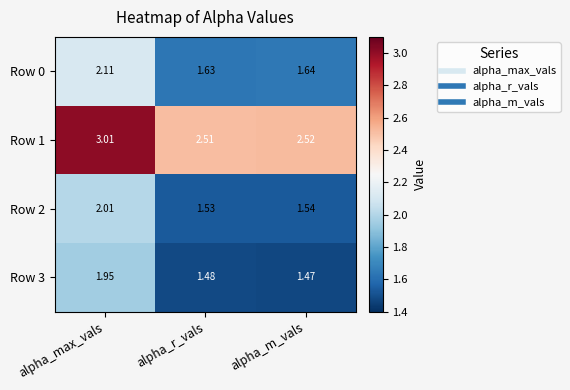

Which category has the lowest value across all series?

alpha_m_vals